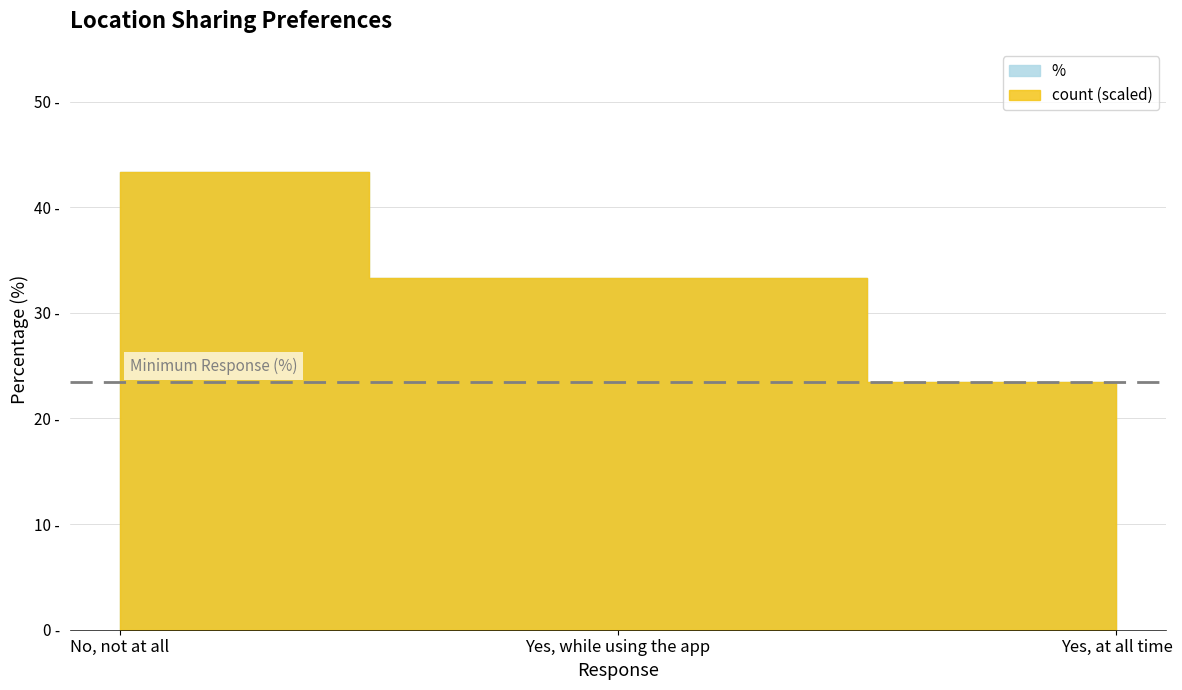

Reading left to right, transcribe all the data shown in this chart.

count: No, not at all=177.0	Yes, while using the app=136.0	Yes, at all time=96.0
%: No, not at all=43.3	Yes, while using the app=33.3	Yes, at all time=23.5